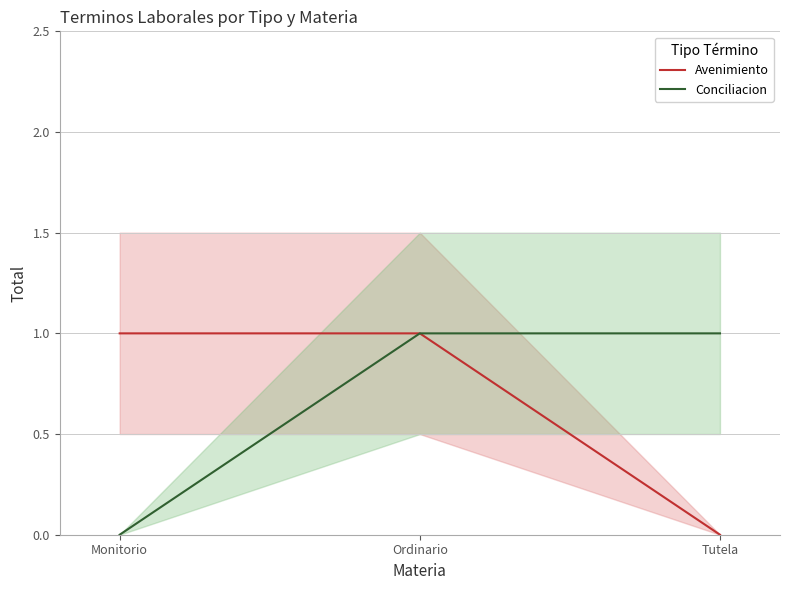

The Conciliacion series shows 1 at Ordinario. True or false?

True